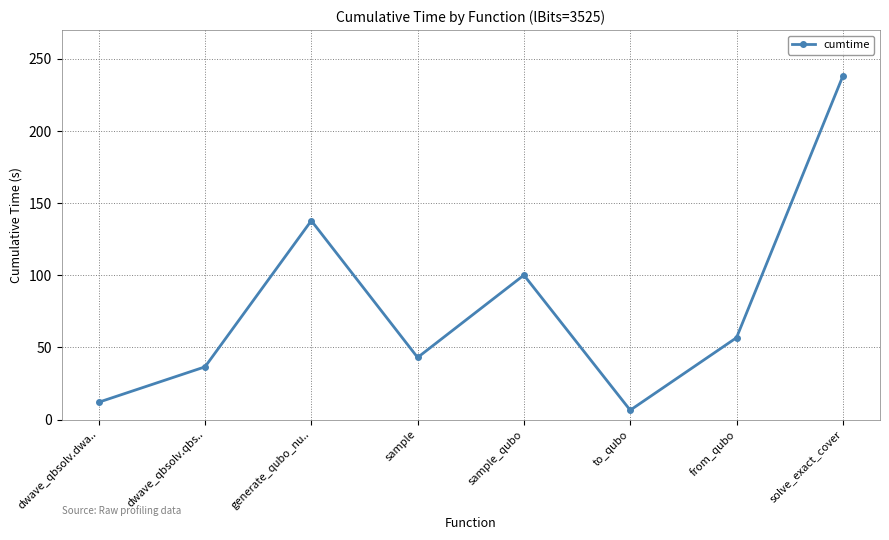

Reading left to right, list all the values displayed in this chart.

dwave_qbsolv.dwa..=12.0	dwave_qbsolv.qbs..=36.5	generate_qubo_nu..=137.9	sample=43.0	sample_qubo=100.1	to_qubo=6.5	from_qubo=56.7	solve_exact_cover=238.0